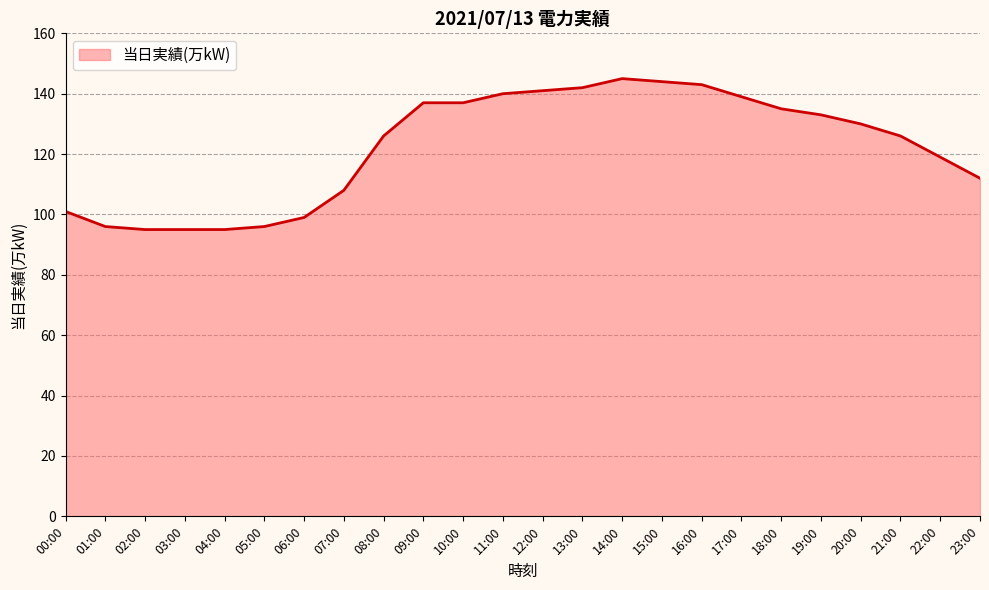

Does the chart display data point markers on the line(s)?

No